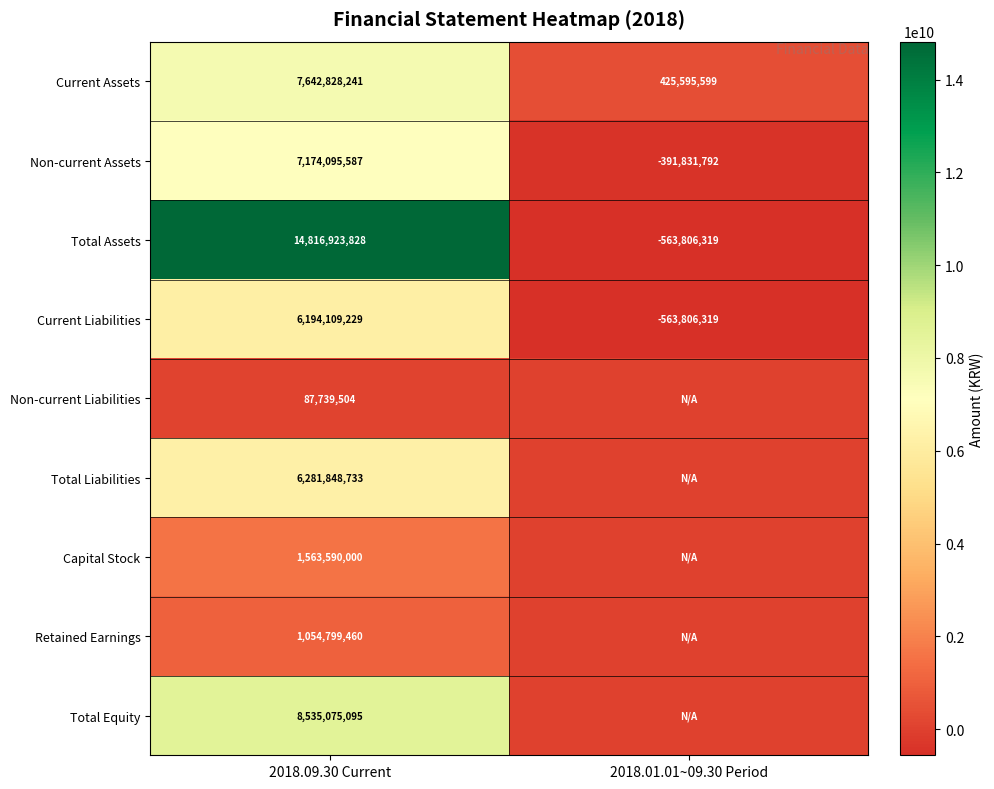

How many categories are shown in the chart?

2